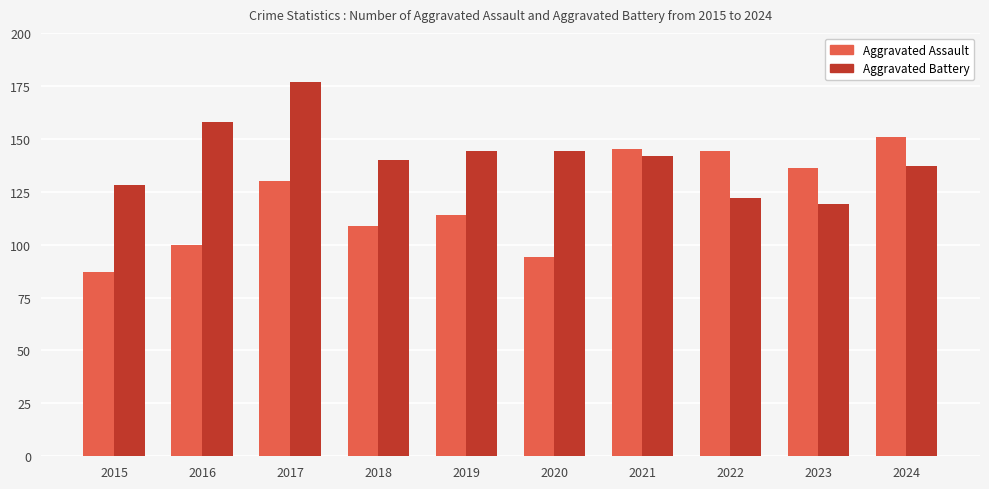

What is the total value across all series at 2017?

307